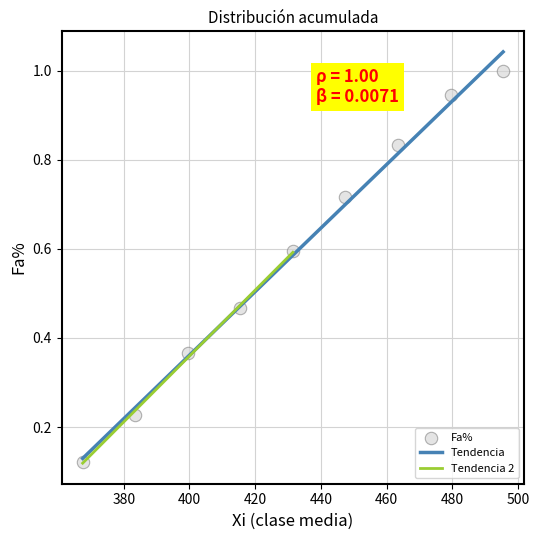

Which has a higher value, 399.5 or 495.5?

495.5